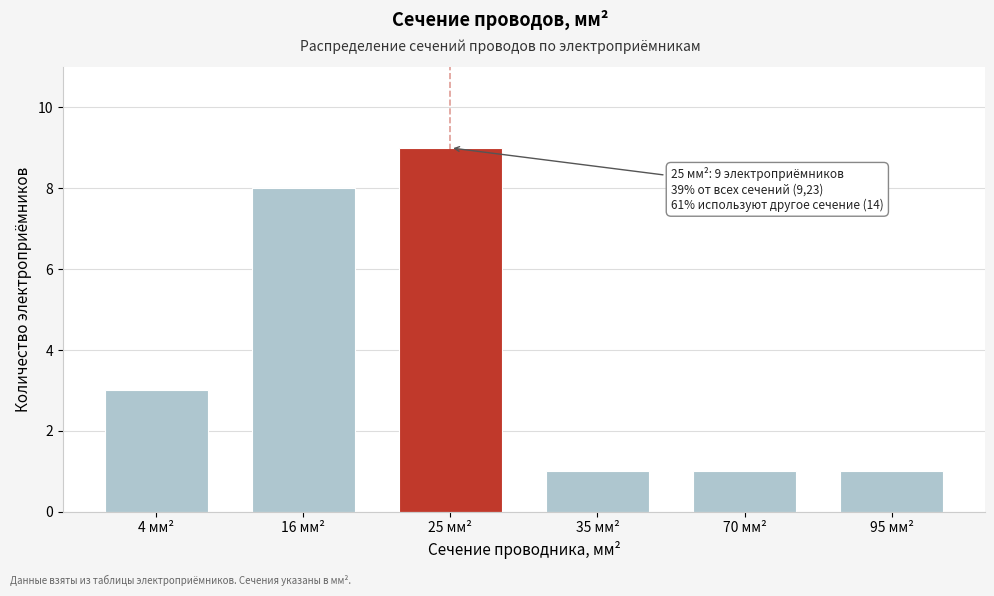

Reading right to left, extract all data points from this chart.

1	1	1	9	8	3